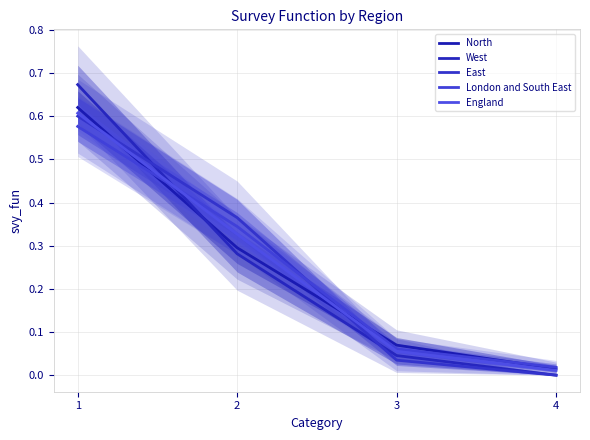

Where is North nearest to the value 0?

4